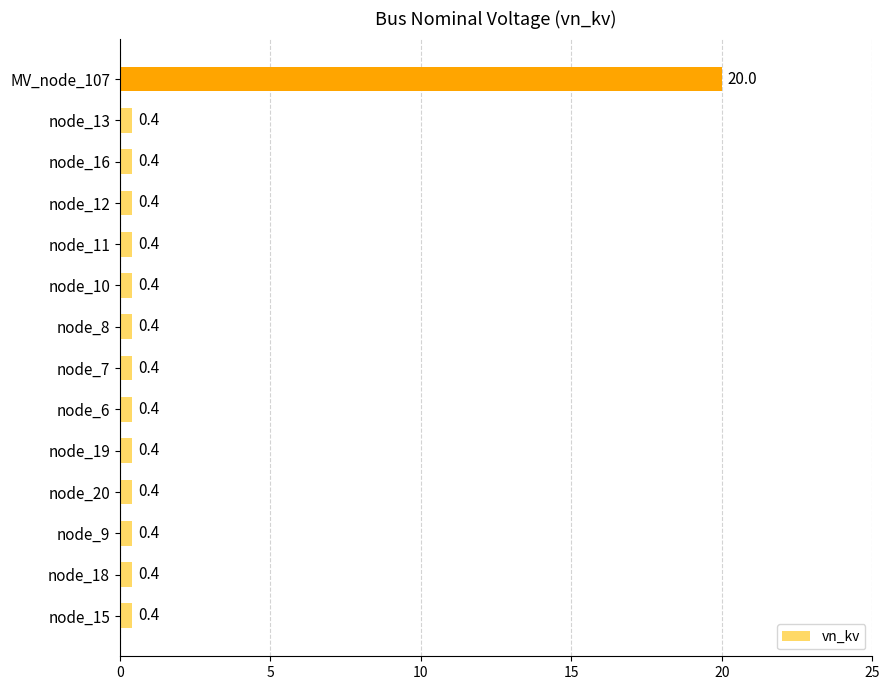

The chart shows a value of 0.4 at node_13. True or false?

True